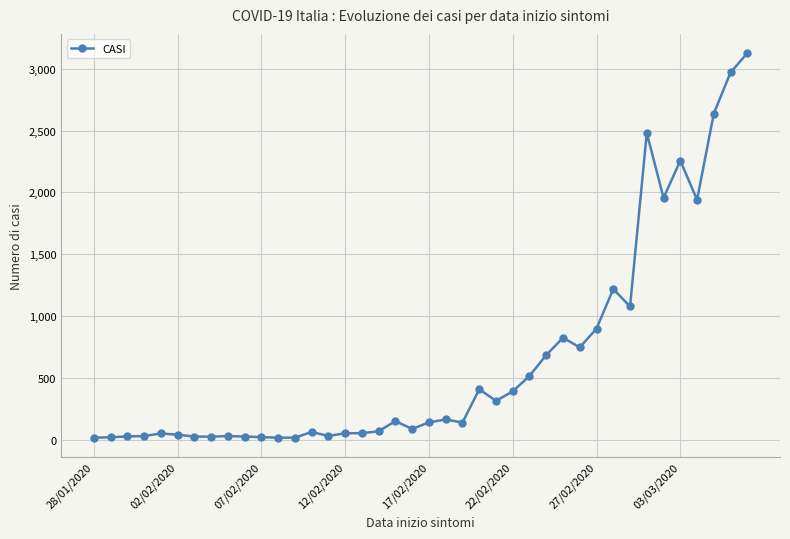

True or false: the data has more than 0 interior local peaks.

True